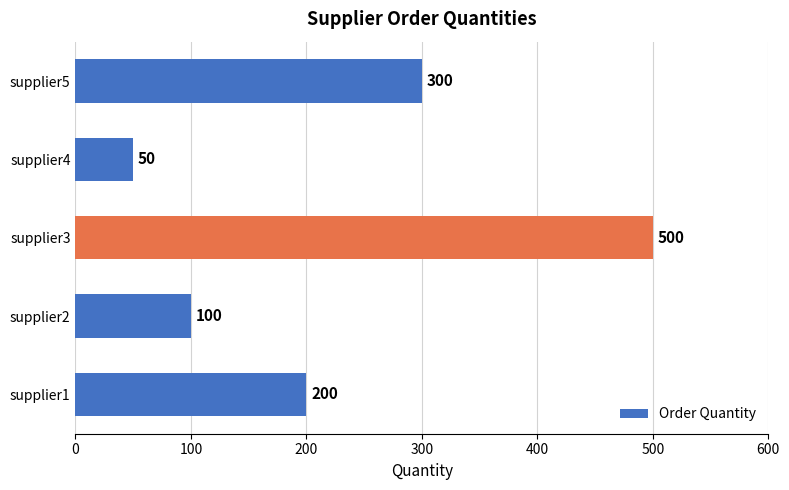

At which label is the value closest to 275?

supplier5